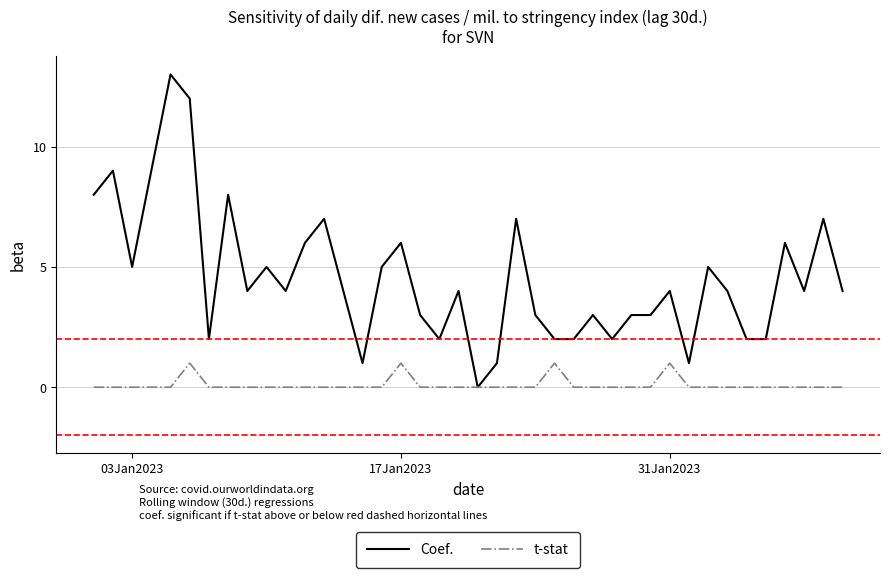

List the series in order of their overall mean, highest first.

Coef., t-stat